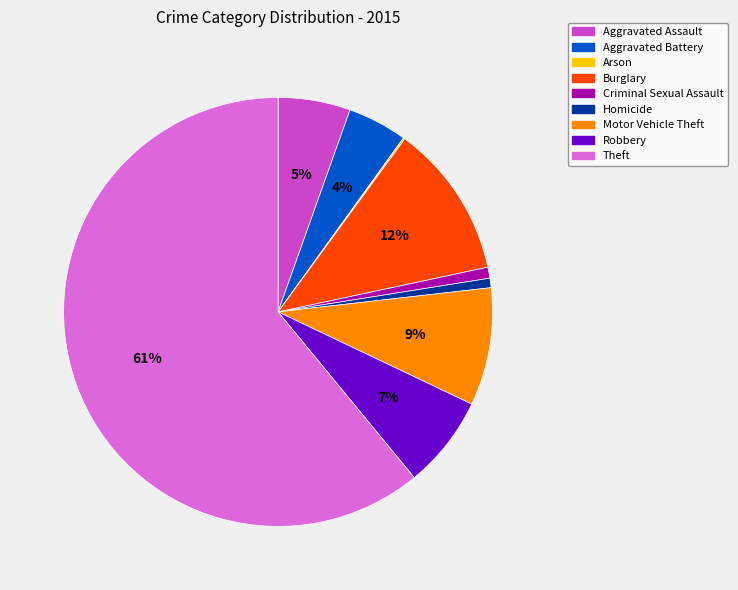

To the nearest percent, what is the average slice percentage?

11%